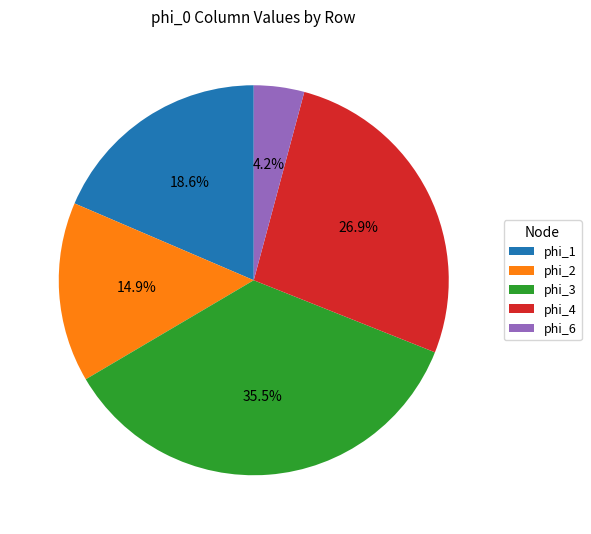

Combined, do phi_1 and phi_6 account for over 50%?

No